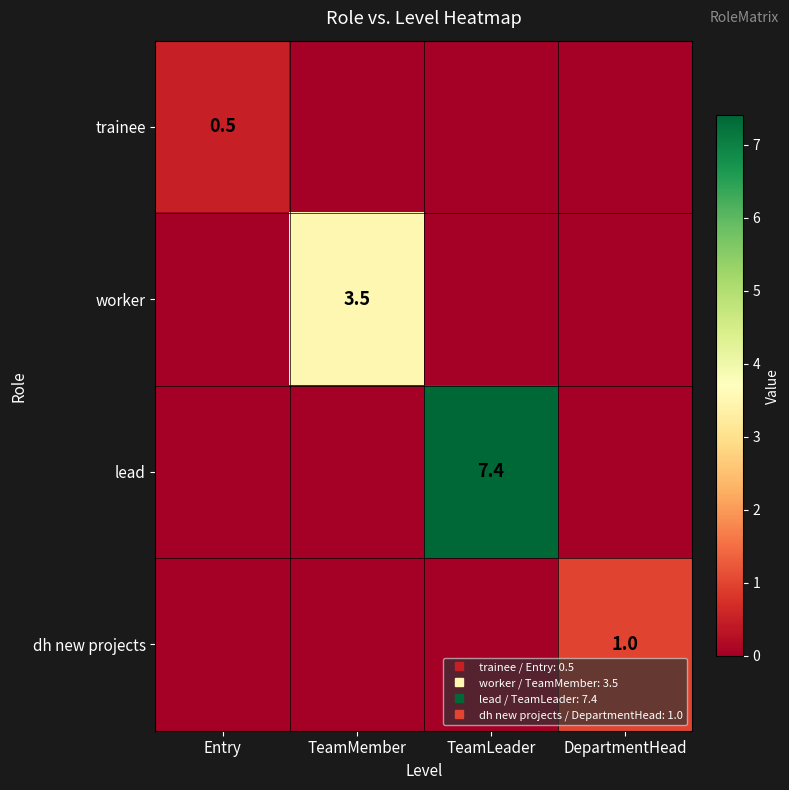

True or false: trainee has a value of 0.0 at TeamLeader.

True